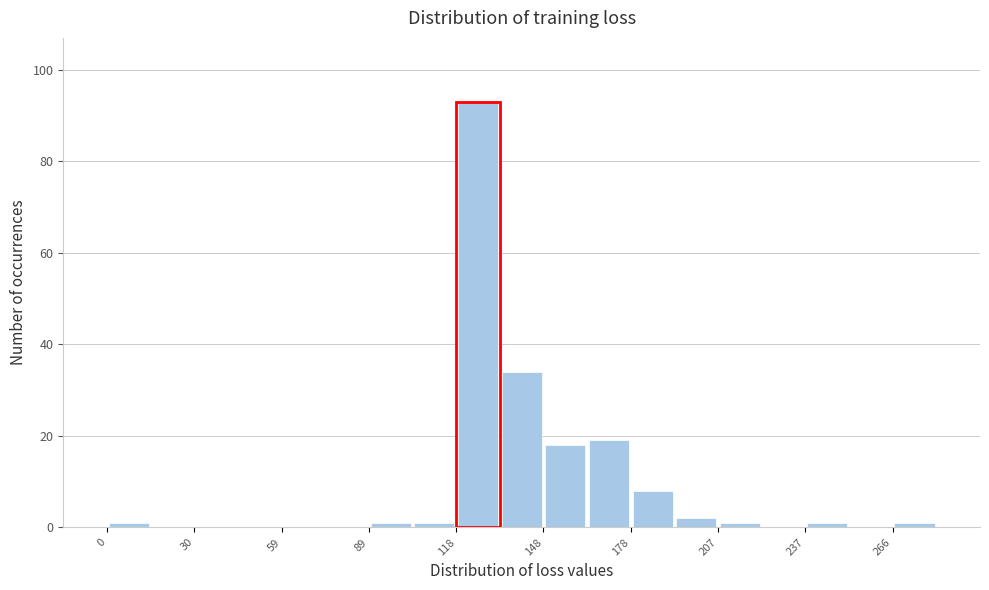

Around what value on the x-axis is the tallest bar? Give the approximate position of its centre, as read against the axis.

125